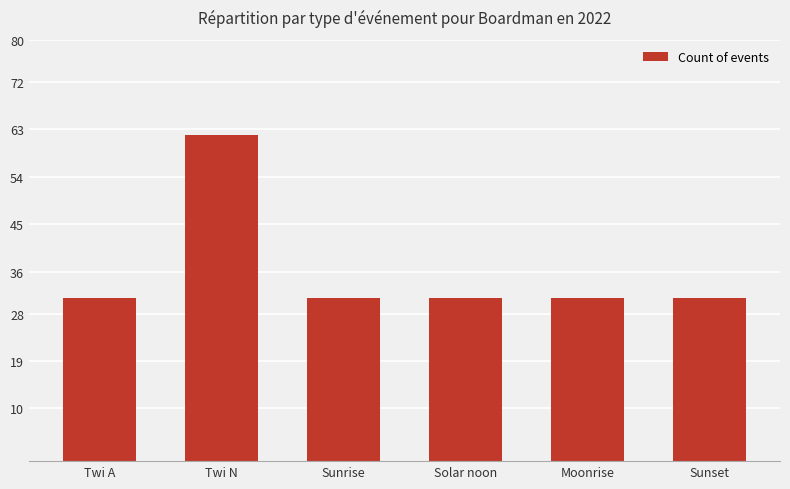

The value at Solar noon is 31. True or false?

True